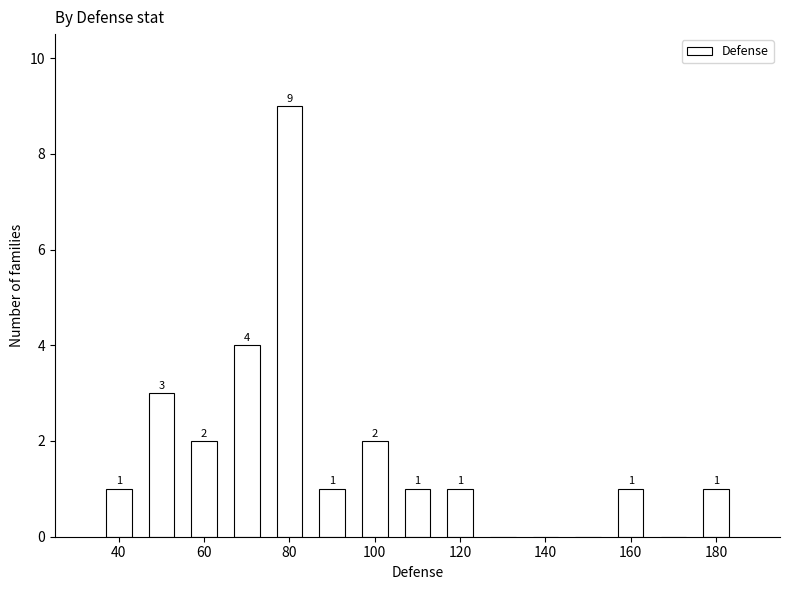

Which range on the x-axis has the tallest bar?

75 to 85